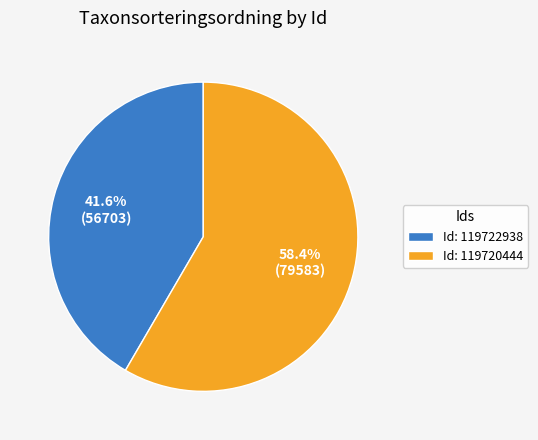

Rank the categories by value from highest to lowest.

Id: 119720444, Id: 119722938